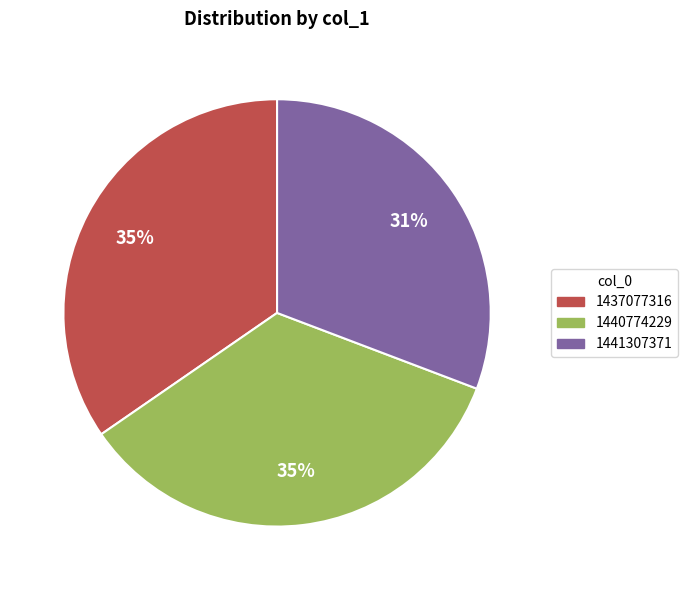

Does any single category account for the majority?

No